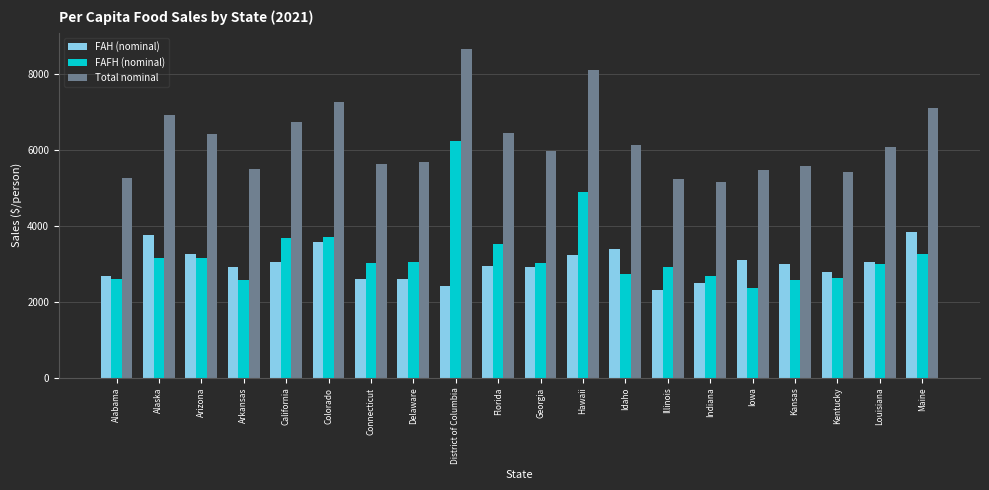

Between California and Indiana, which series saw the biggest shift?

Total nominal